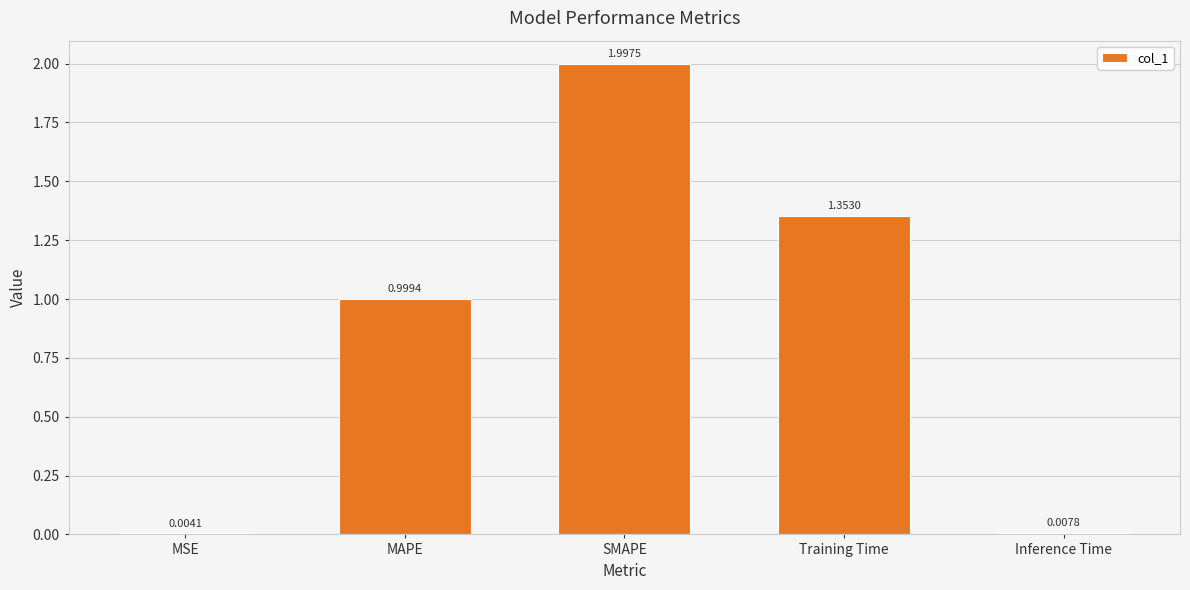

At which label is the value closest to 1?

MAPE